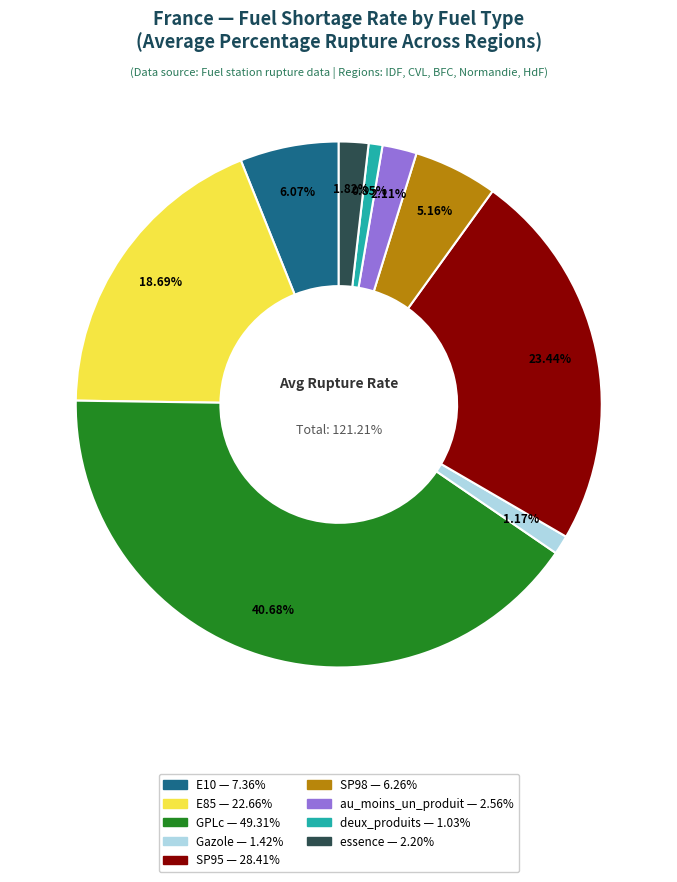

Does E10 account for over 50% of the chart?

No